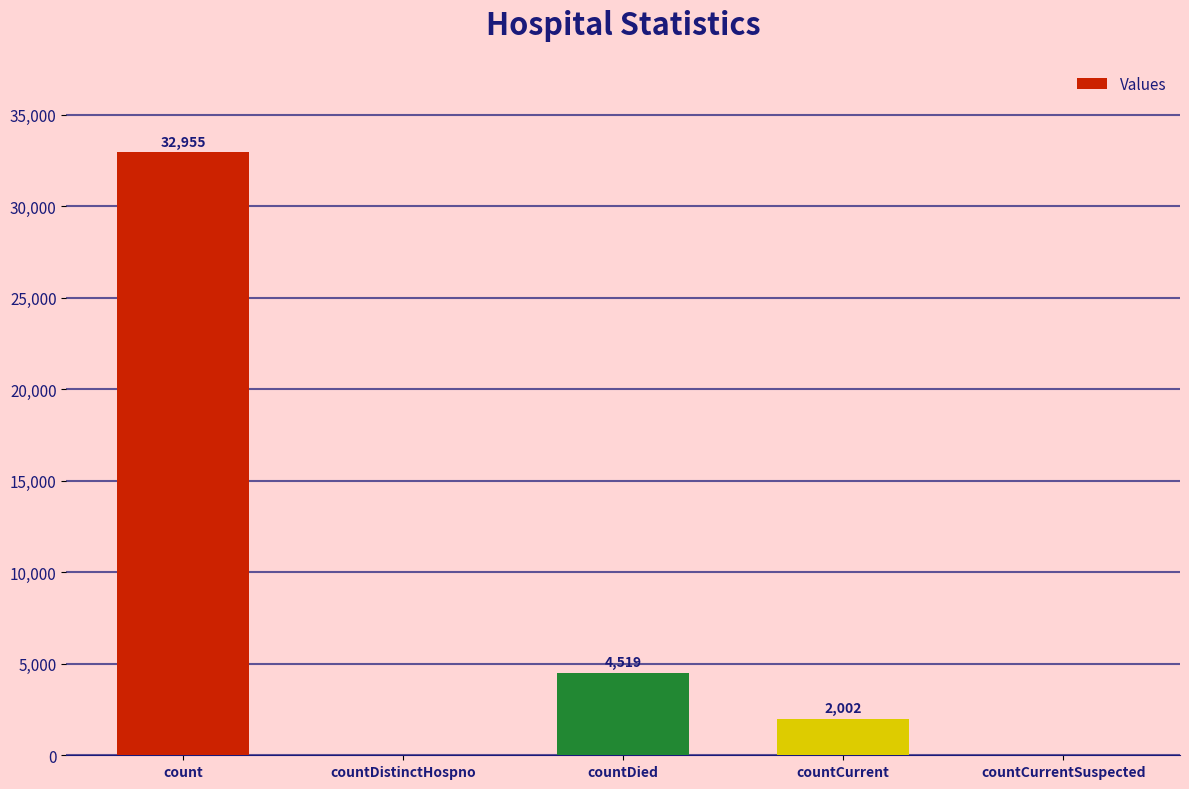

At which category does the chart reach its peak across all series?

count